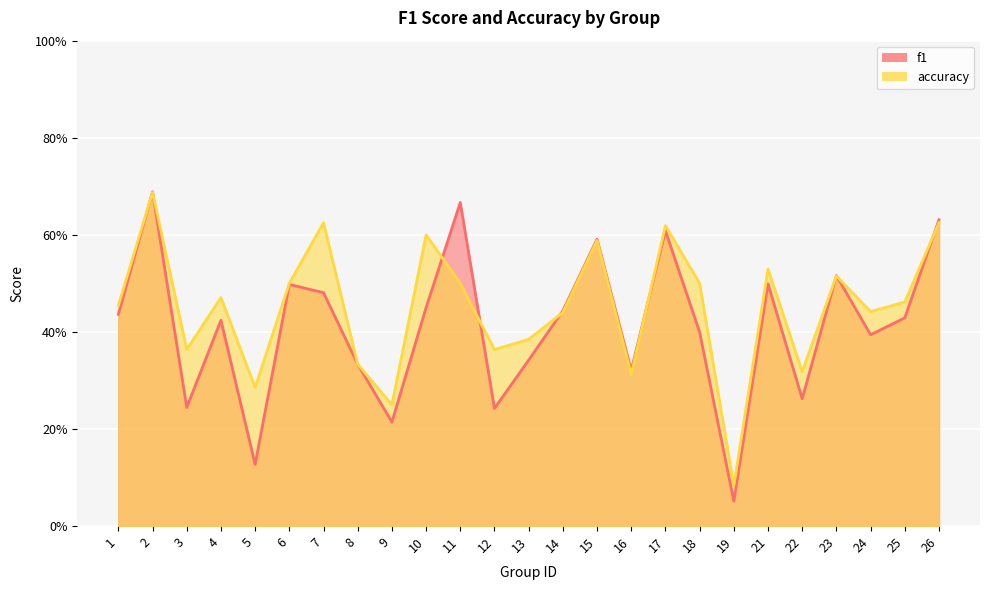

Reading left to right, list all the values displayed in this chart.

f1: 0.4	0.7	0.2	0.4	0.1	0.5	0.5	0.3	0.2	0.5	0.7	0.2	0.3	0.4	0.6	0.3	0.6	0.4	0.1	0.5	0.3	0.5	0.4	0.4	0.6
accuracy: 0.5	0.7	0.4	0.5	0.3	0.5	0.6	0.3	0.2	0.6	0.5	0.4	0.4	0.4	0.6	0.3	0.6	0.5	0.1	0.5	0.3	0.5	0.4	0.5	0.6